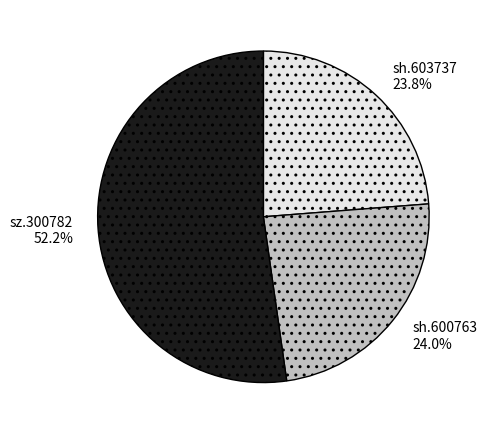

To the nearest percent, what is the average slice percentage?

33%